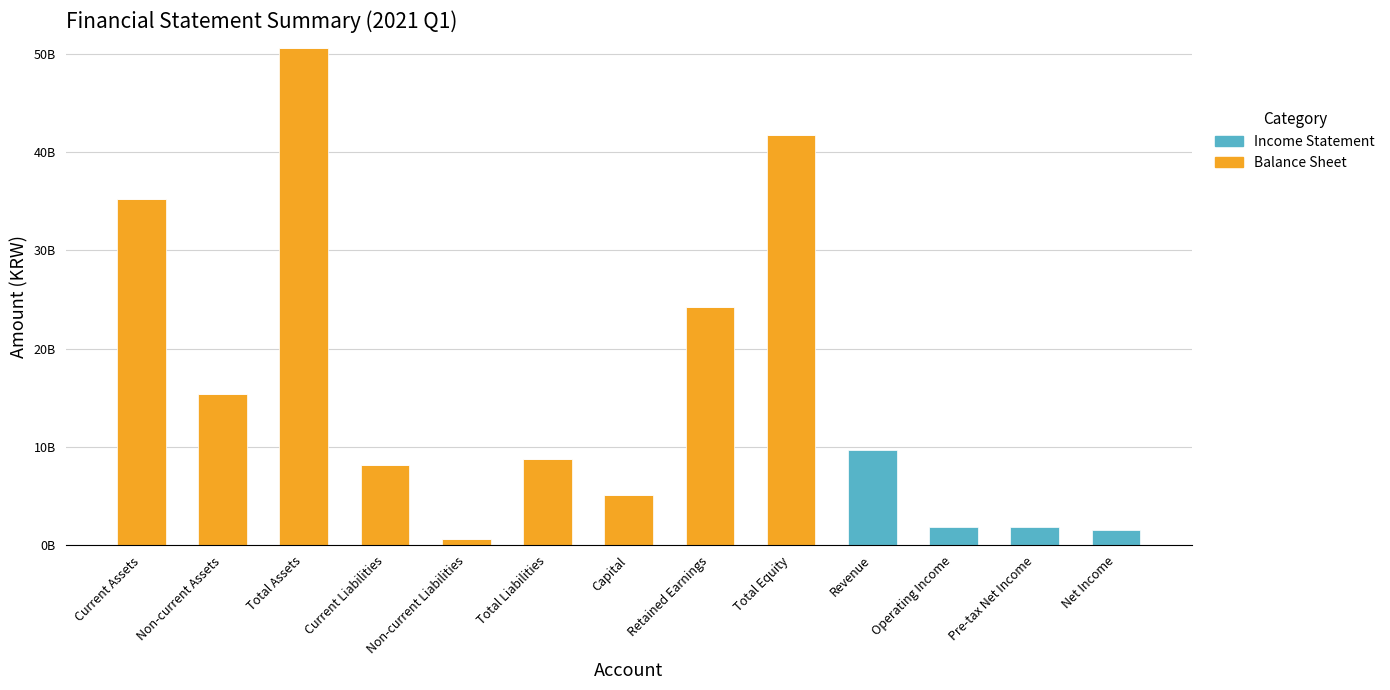

Where is Balance Sheet nearest to the value 25278986607?

Retained Earnings